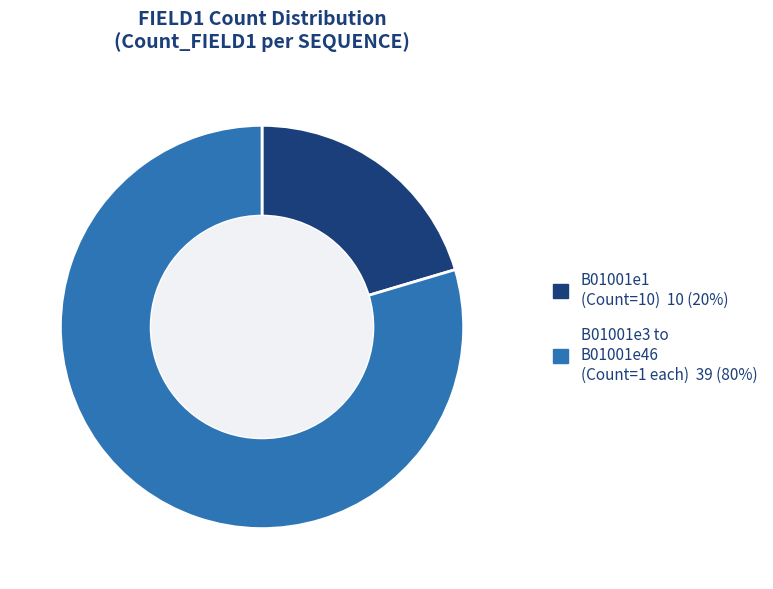

Is there any slice that represents more than half of the pie?

Yes